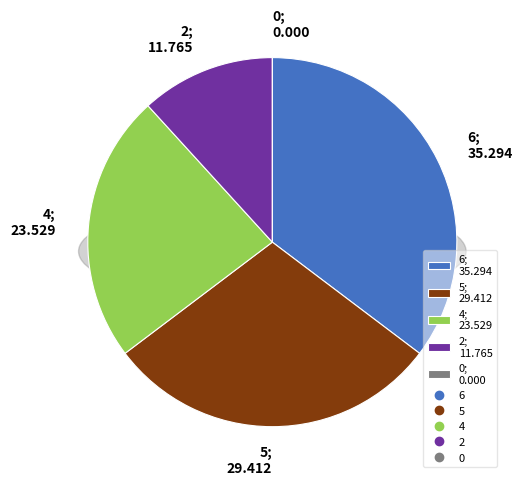

Is 0 the majority of the pie?

No